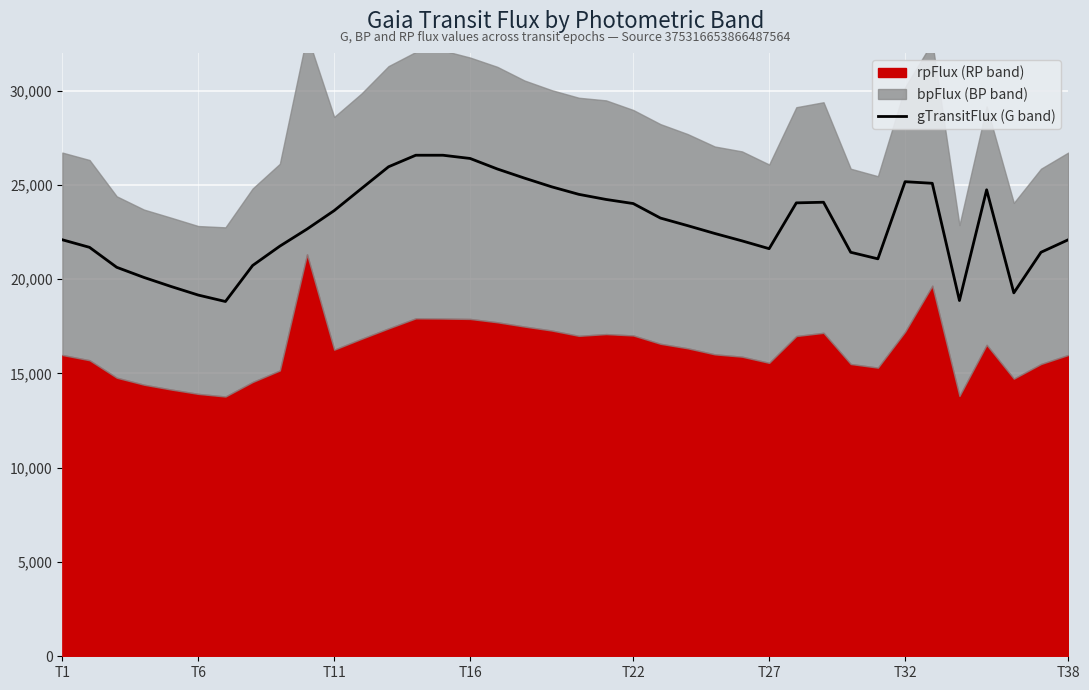

How many values are below 22843?

19